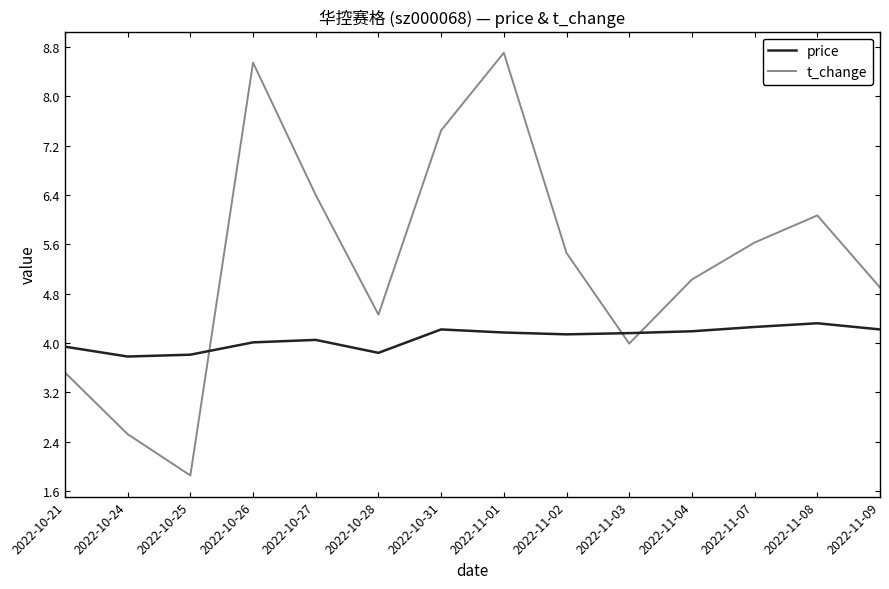

True or false: price has more than 0 points higher than both neighbors.

True